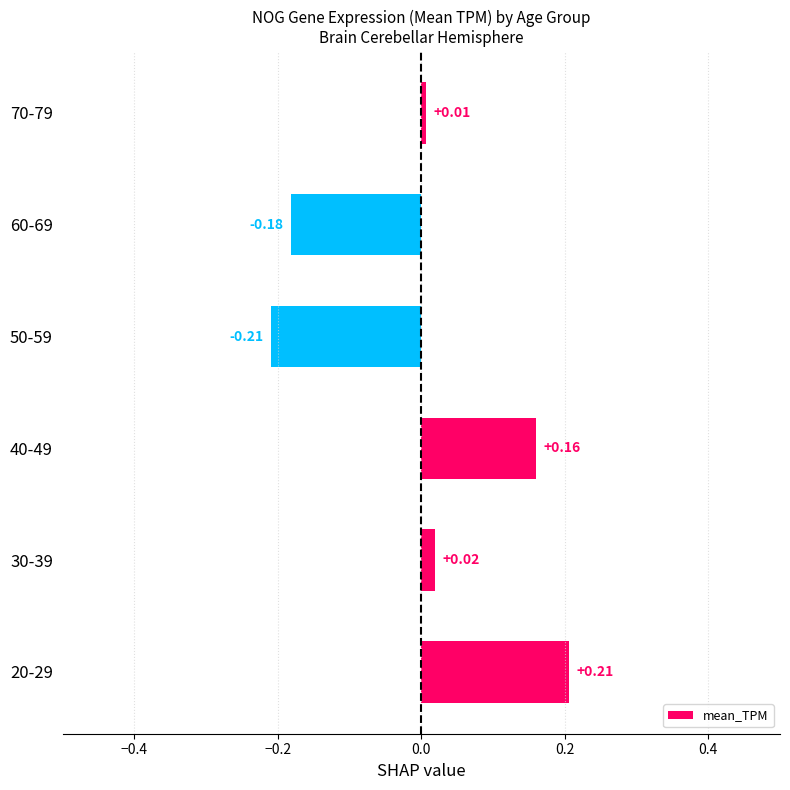

What is the change in value from 40-49 to 60-69?

-0.3